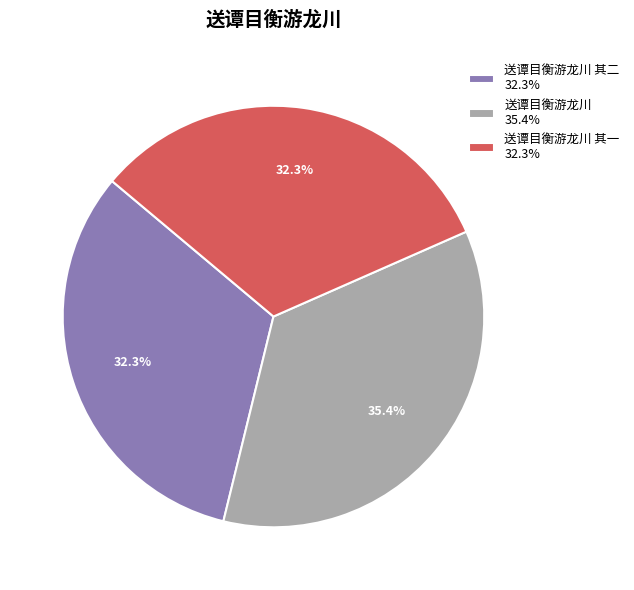

Is the sum of 送谭目衡游龙川 35.4% and 送谭目衡游龙川 其一 32.3% greater than half?

Yes